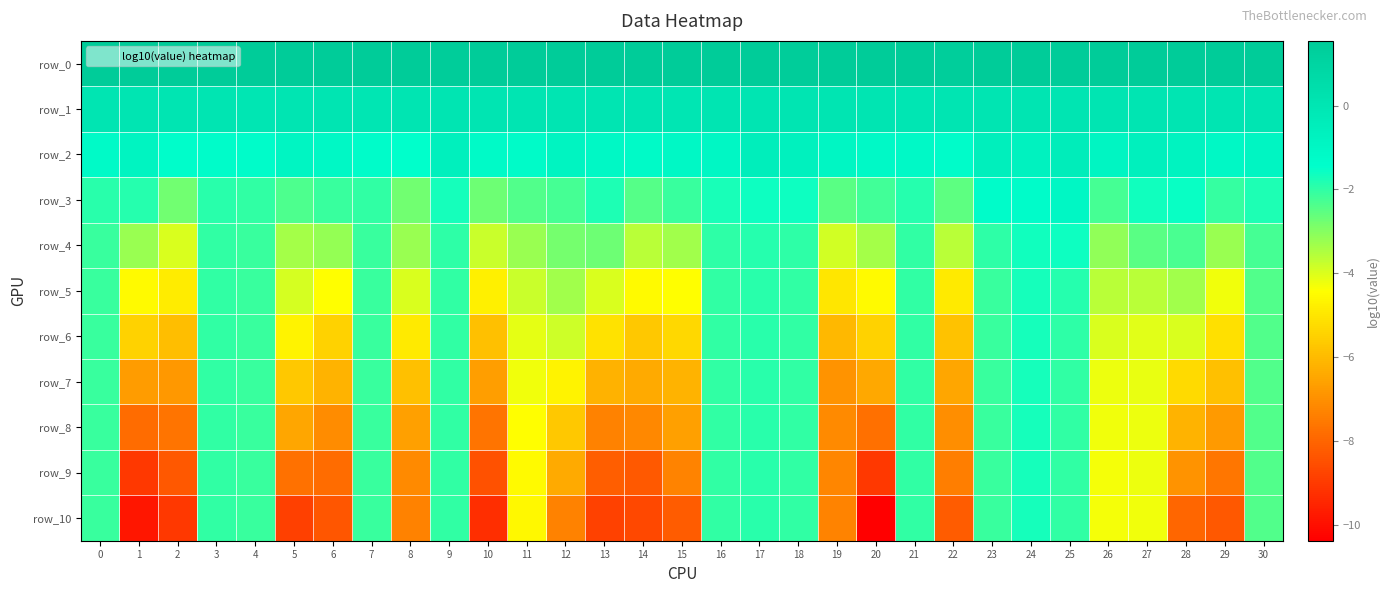

What is the maximum value for row_3?

-1.0